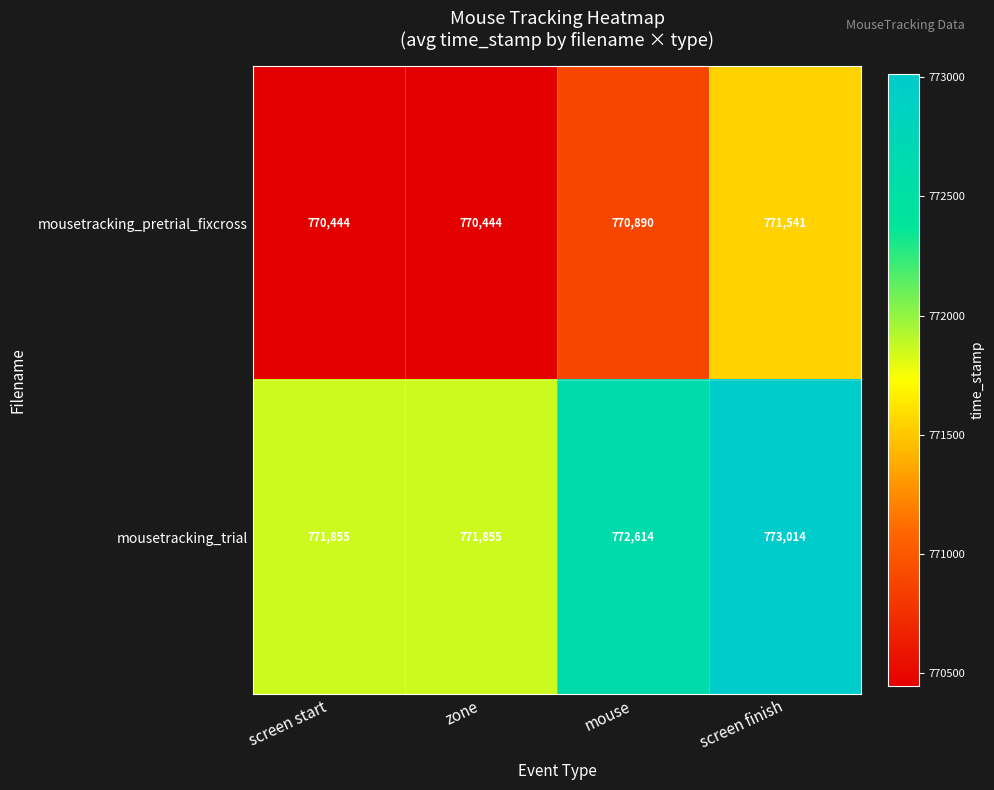

List the series in order of their overall mean, highest first.

mousetracking_trial, mousetracking_pretrial_fixcross